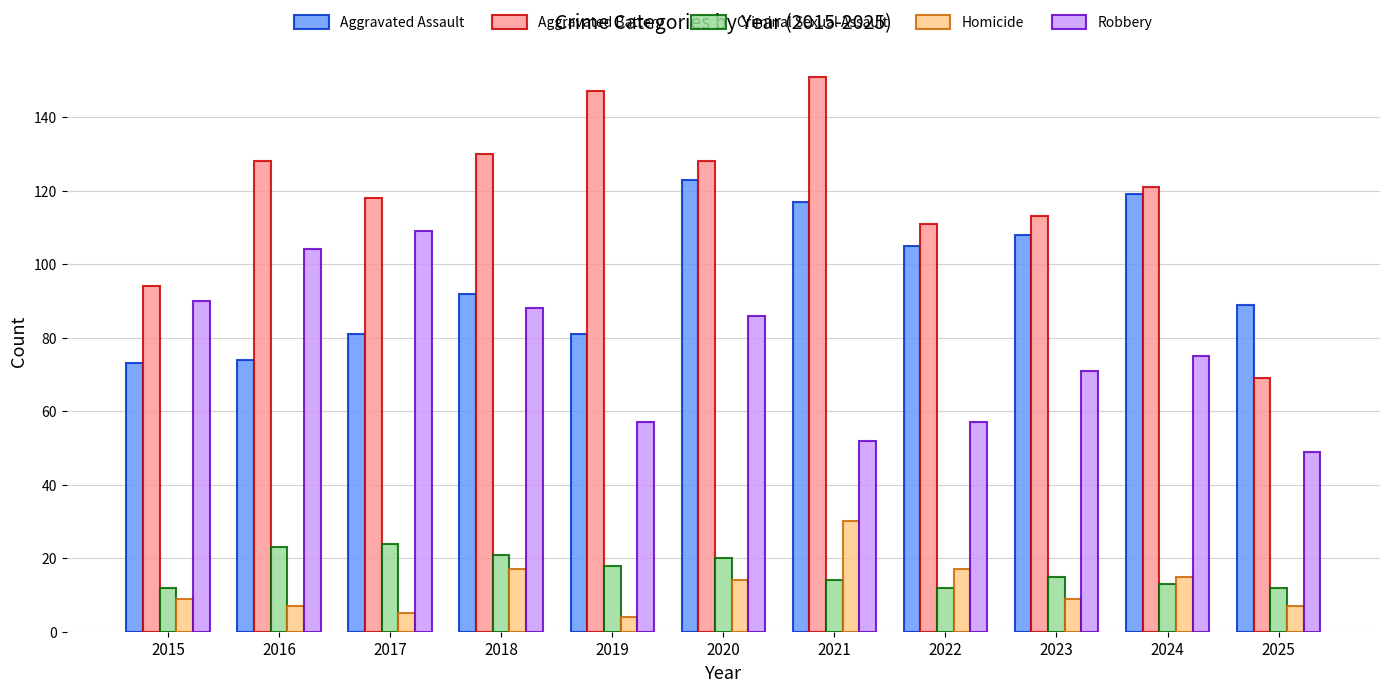

Which series has the largest total across all categories?

Aggravated Battery